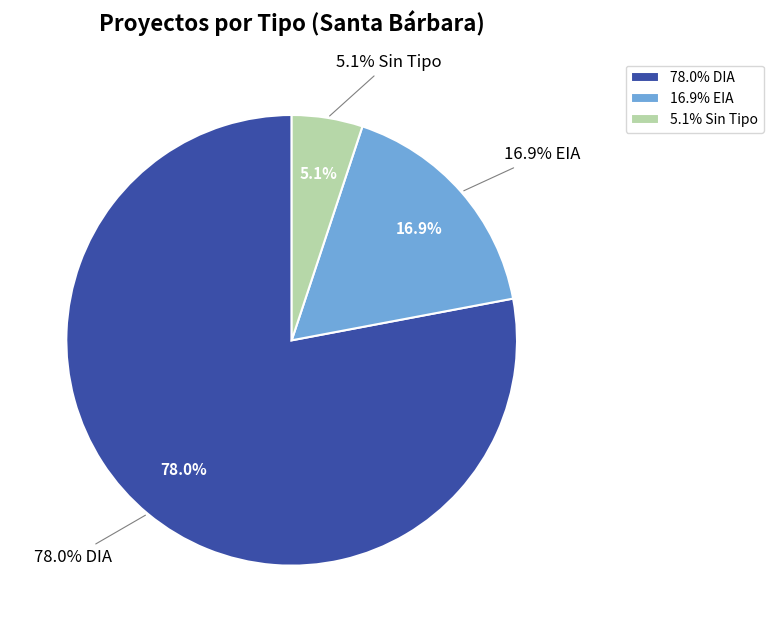

What is the majority slice?

DIA